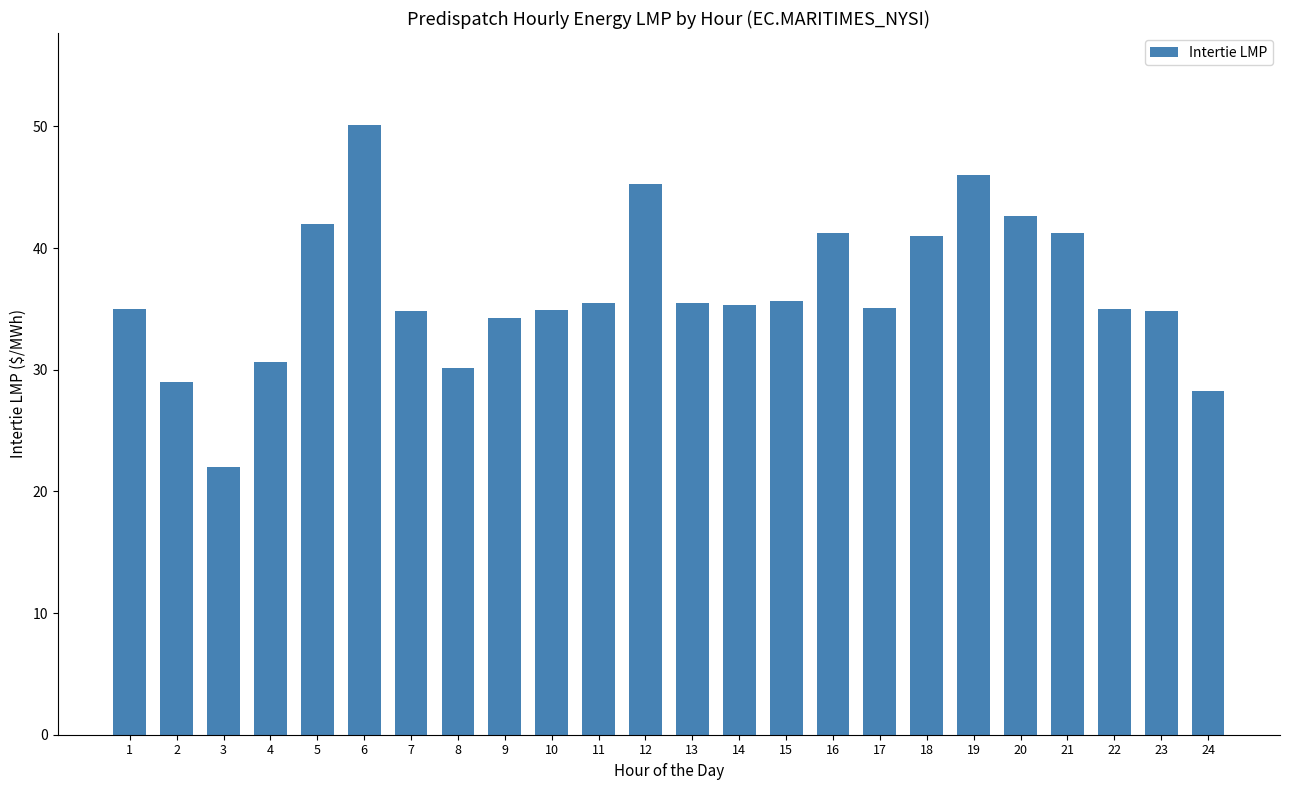

Are the bars horizontal?

No